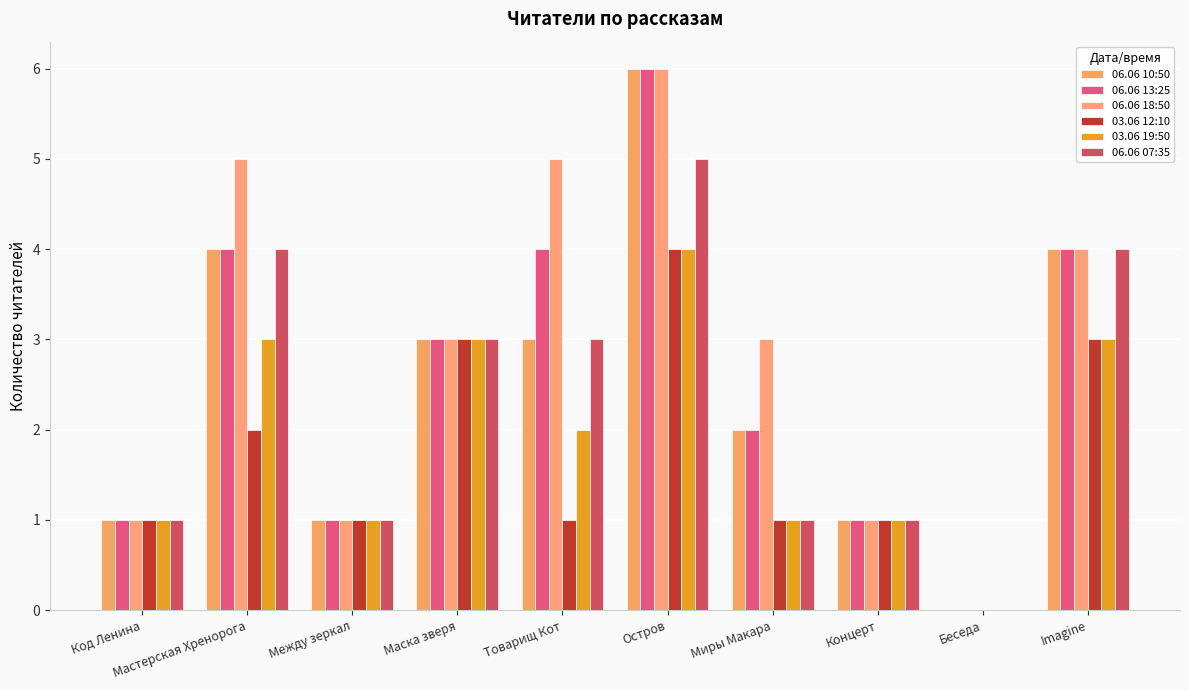

Rank the series by their maximum value, from highest to lowest.

06.06 10:50, 06.06 13:25, 06.06 18:50, 06.06 07:35, 03.06 12:10, 03.06 19:50